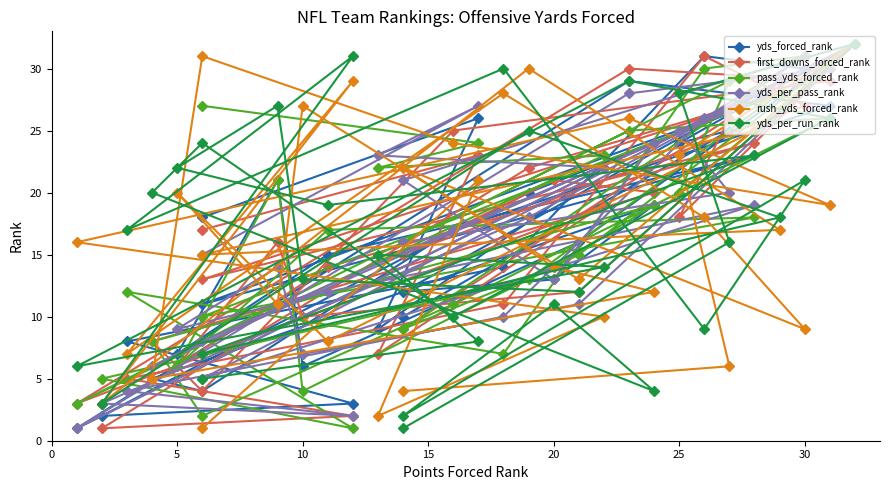

What is the minimum value for pass_yds_forced_rank?

1